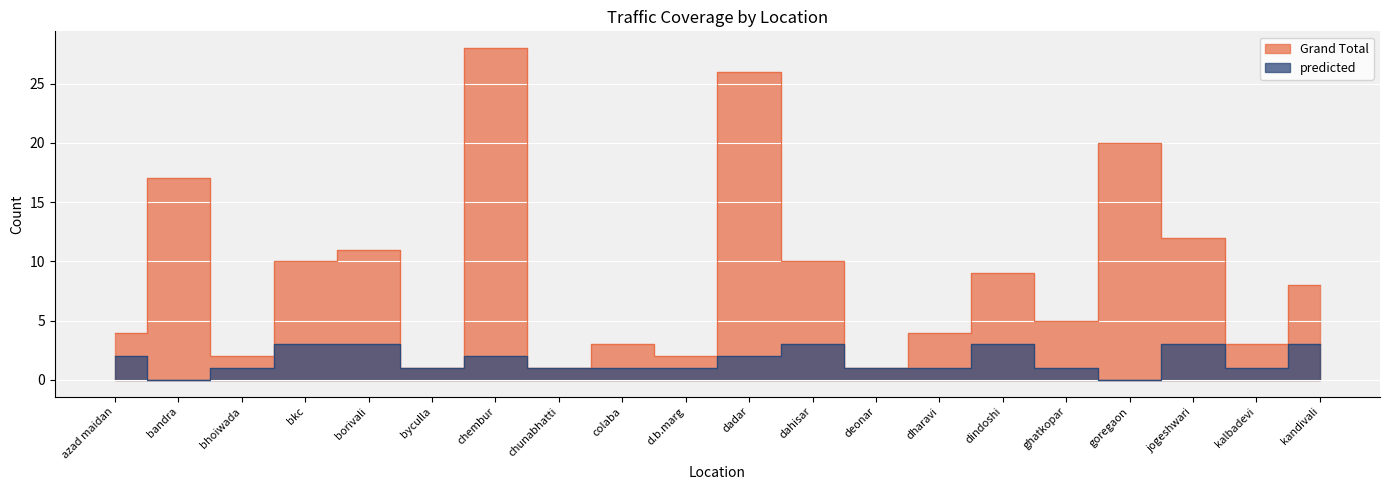

How many values in the predicted series exceed 1?

9